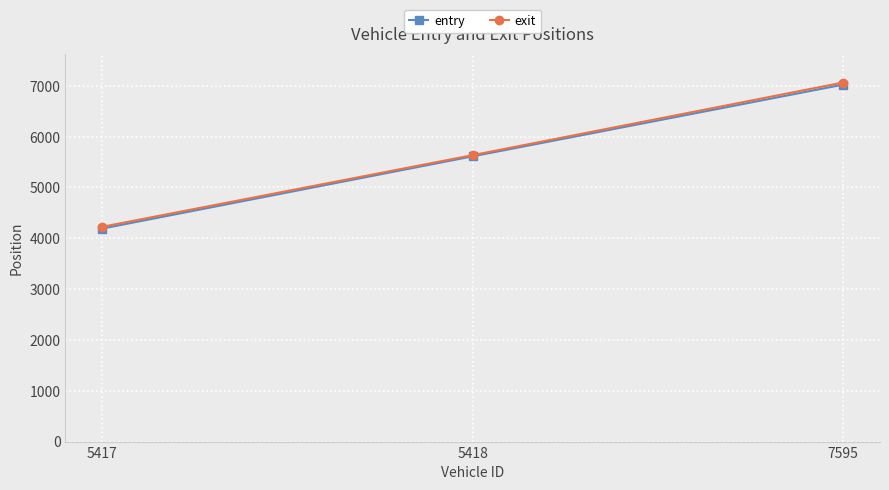

What is the value of the entry point at the 1st from the left?

4192.0